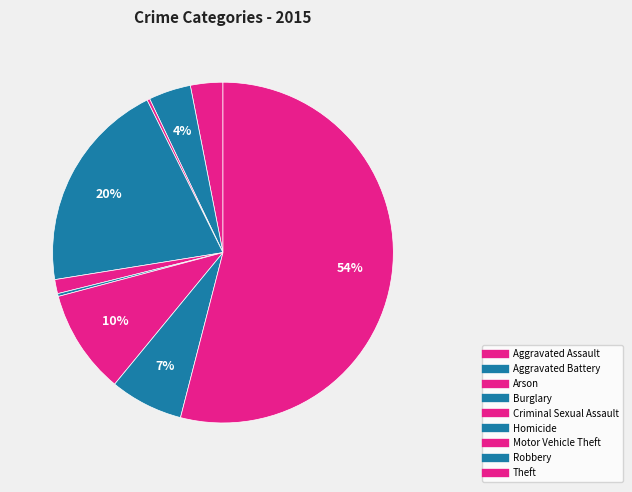

Is it true that Aggravated Battery is 1% of the pie?

False